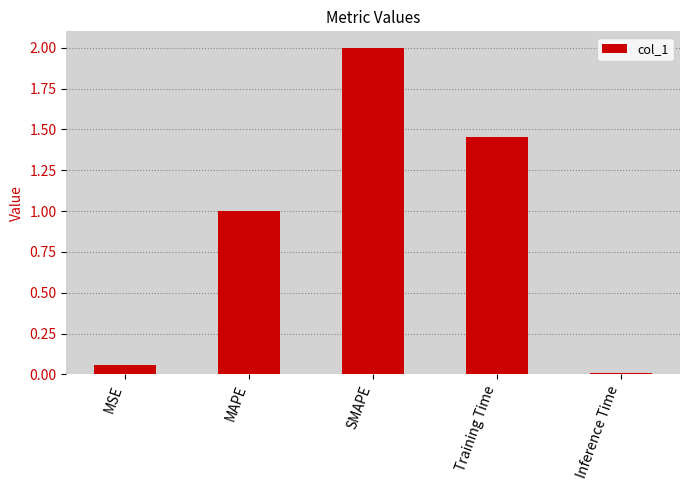

The value at Inference Time is 0.0. True or false?

True